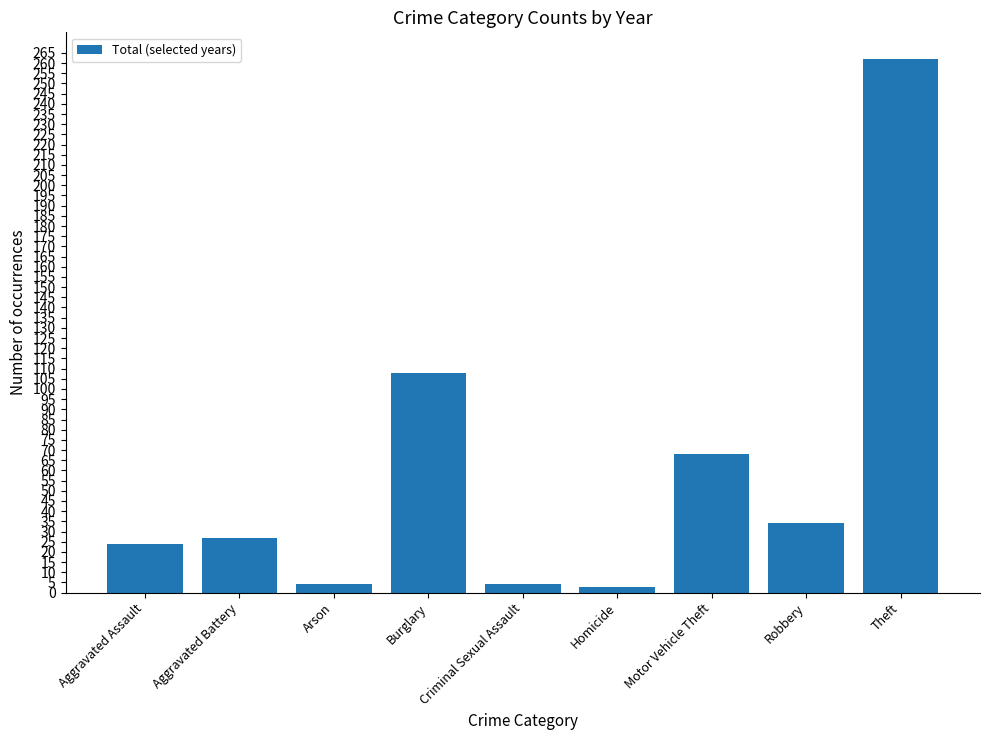

What is the difference between the maximum and second lowest values?

258